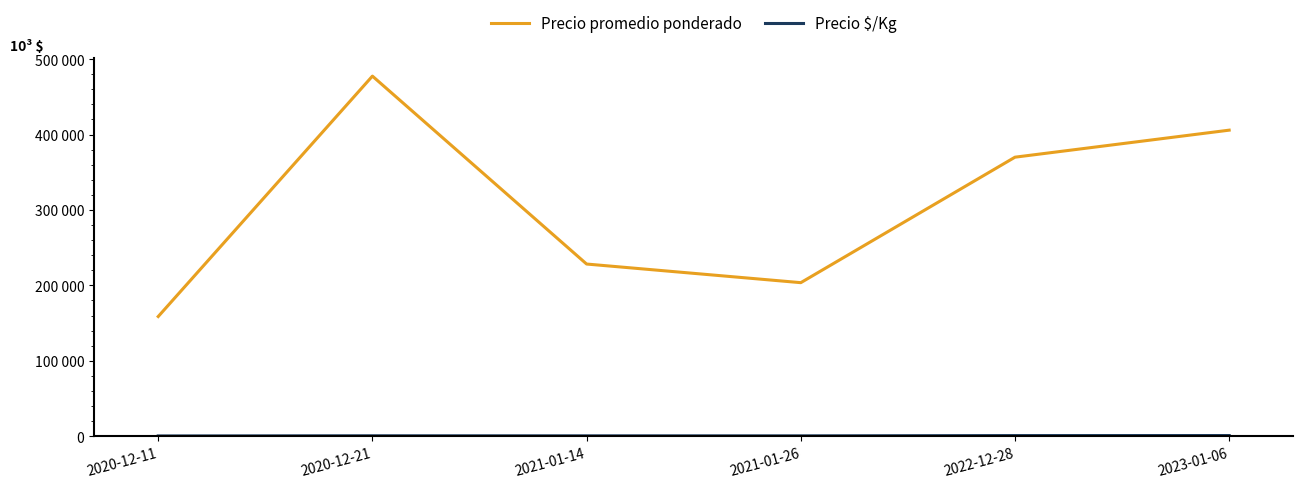

At which category does the chart reach its minimum across all series?

2020-12-11